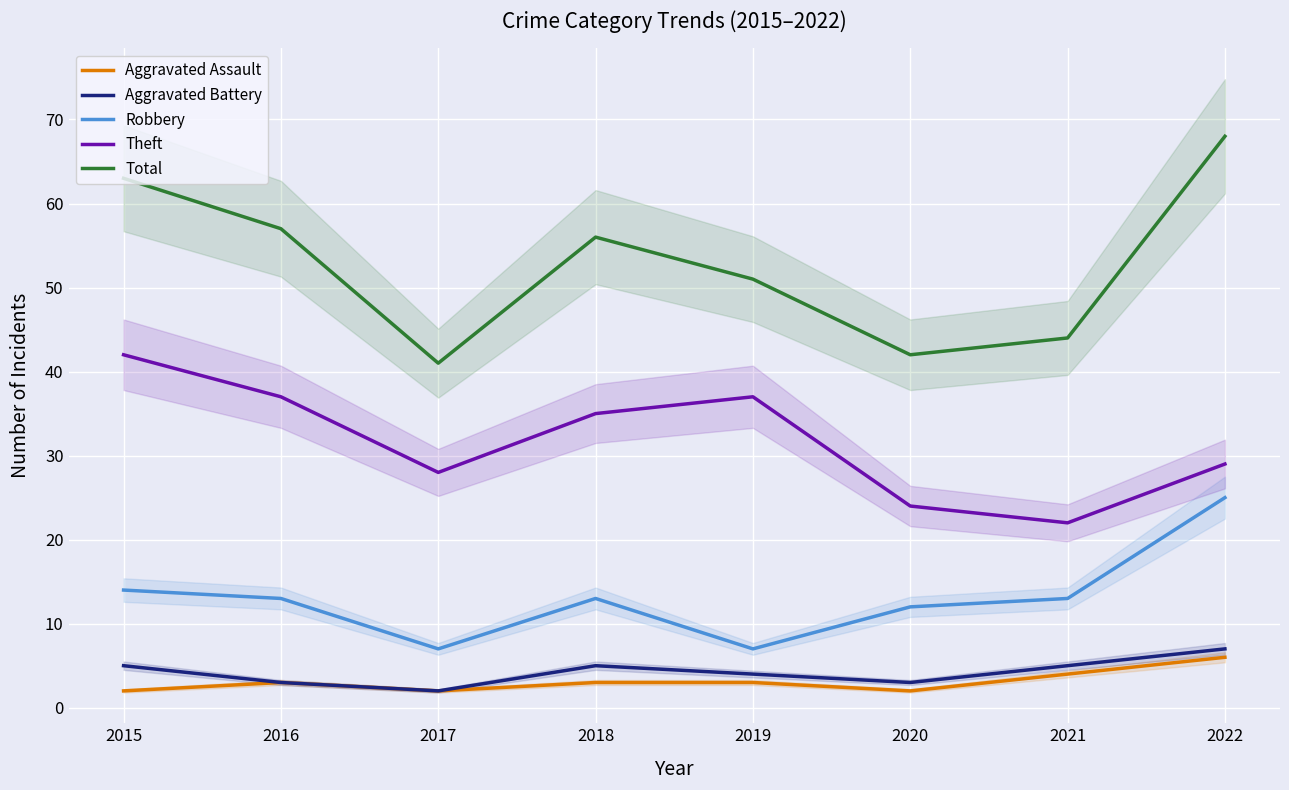

Reading right to left, what are all the values shown in this chart?

Aggravated Assault: 2022=6	2021=4	2020=2	2019=3	2018=3	2017=2	2016=3	2015=2
Aggravated Battery: 2022=7	2021=5	2020=3	2019=4	2018=5	2017=2	2016=3	2015=5
Robbery: 2022=25	2021=13	2020=12	2019=7	2018=13	2017=7	2016=13	2015=14
Theft: 2022=29	2021=22	2020=24	2019=37	2018=35	2017=28	2016=37	2015=42
Total: 2022=68	2021=44	2020=42	2019=51	2018=56	2017=41	2016=57	2015=63